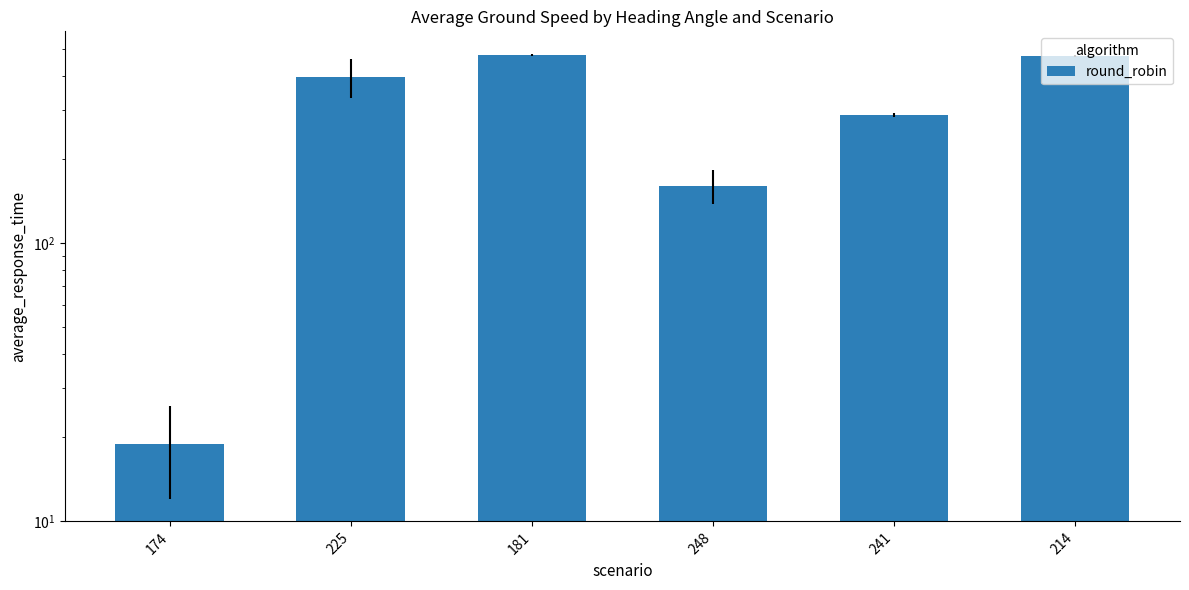

Between 225 and 241, which is larger?

225